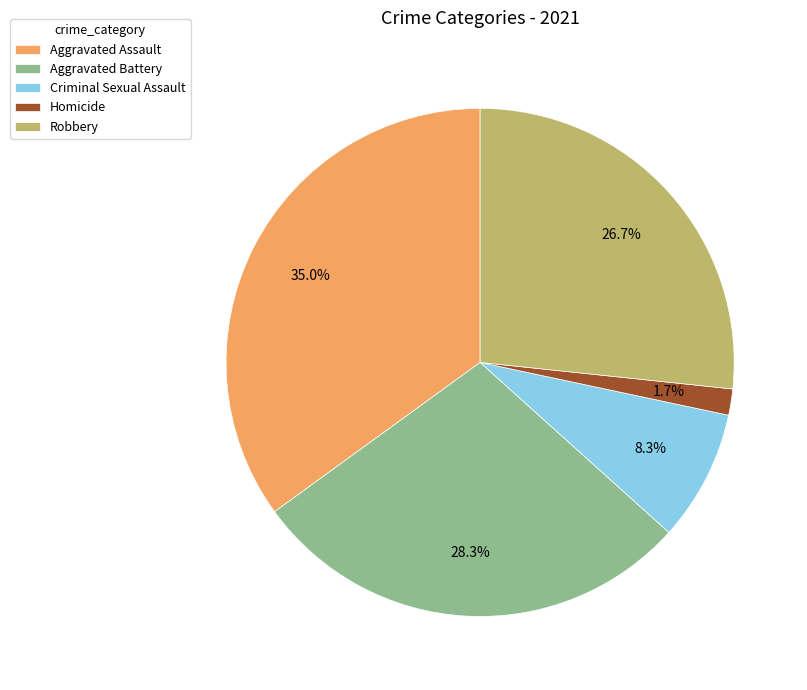

To the nearest percent, what is the difference between the largest and smallest slice percentages?

33%